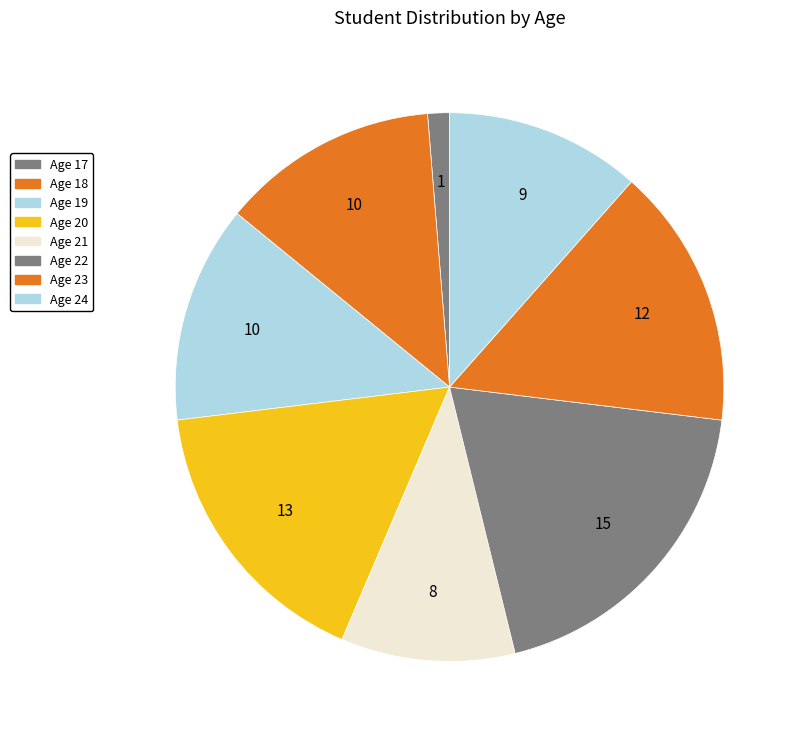

What is the largest slice in the pie chart?

22